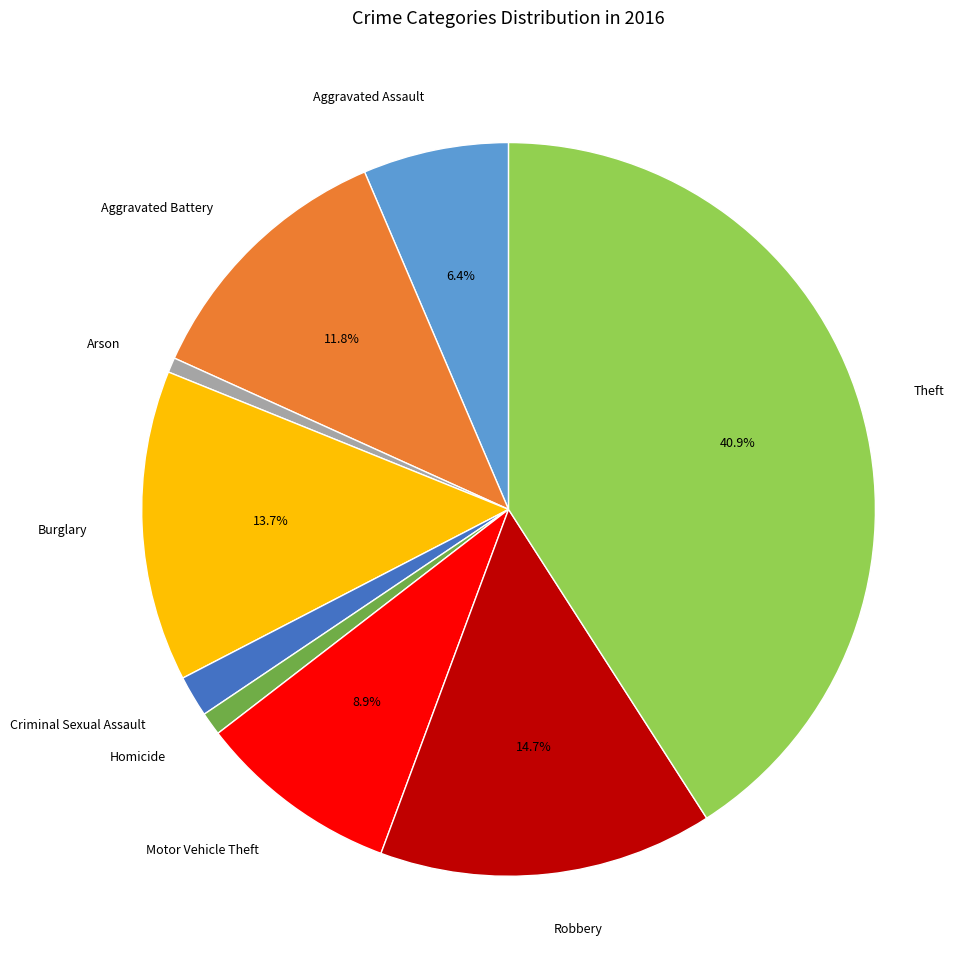

Which category has the biggest portion of the pie?

Theft